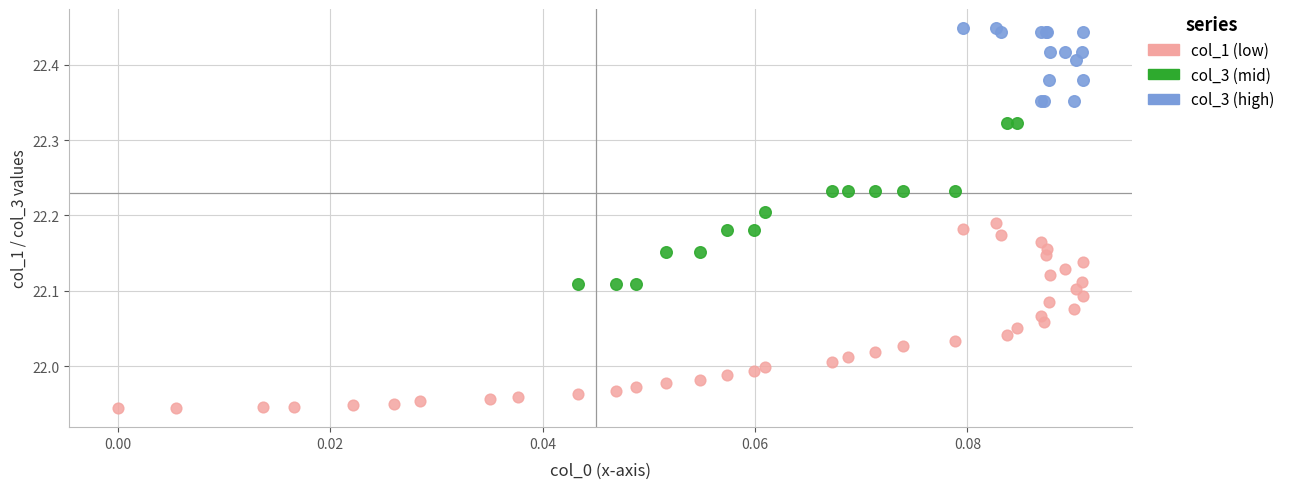

Which series has the largest Y range (max minus min)?

col_1 (low)